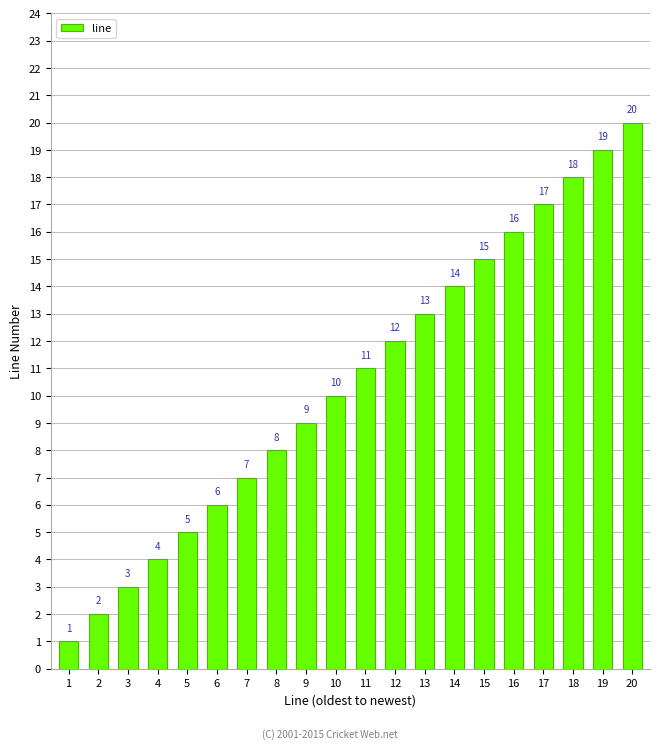

Read the value at 7.

7